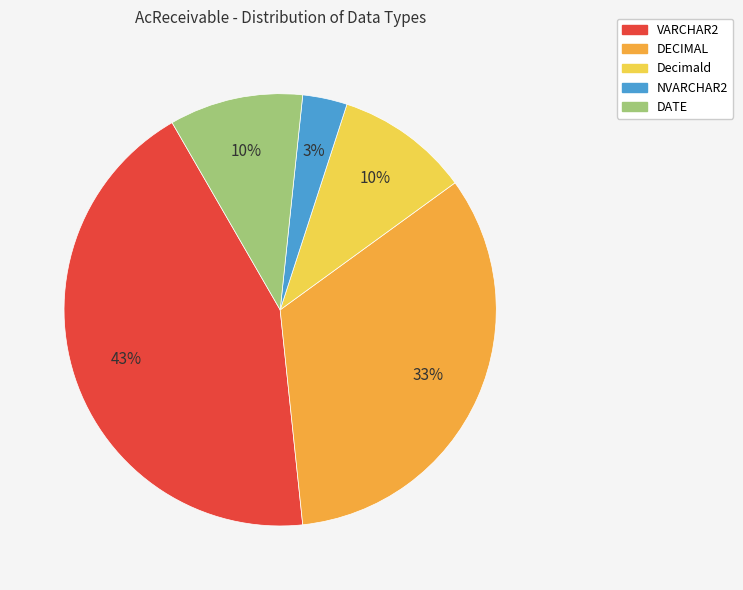

How many slices are in this pie chart?

5